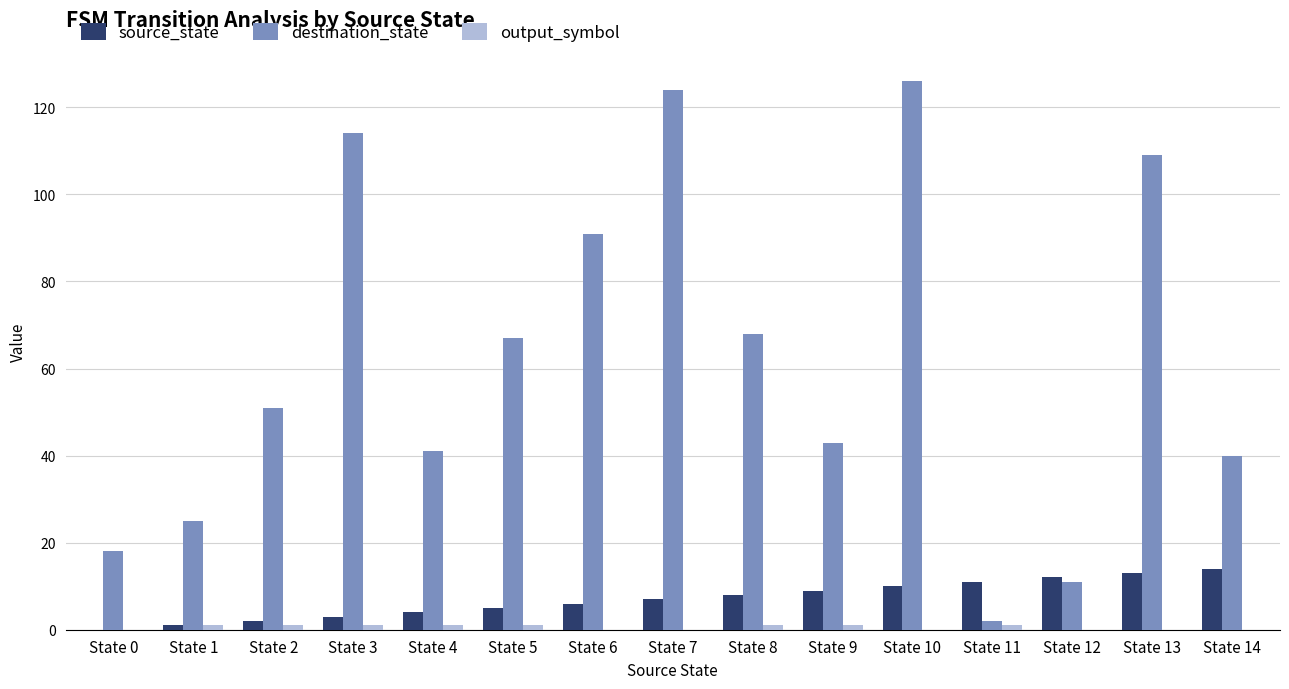

What is the average value of the source_state series?

7